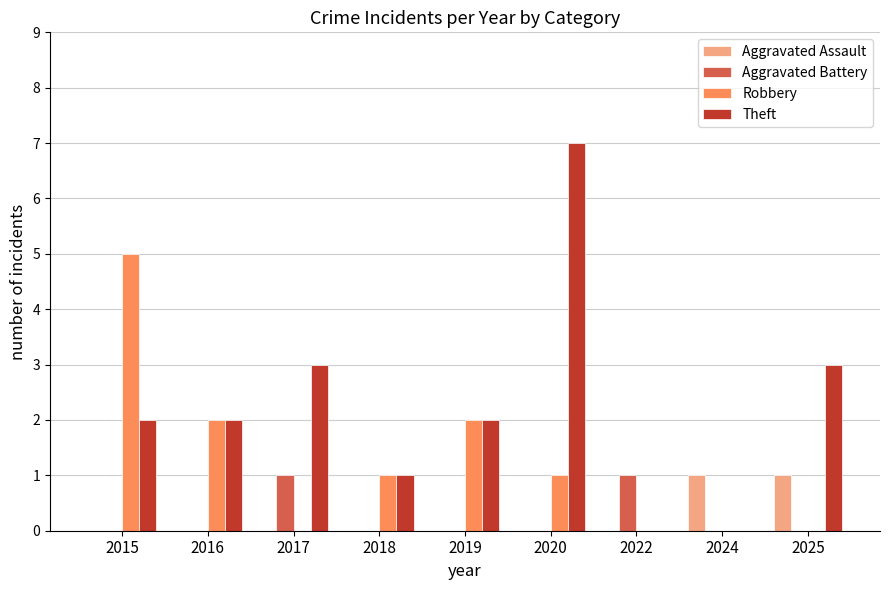

At which category does the chart reach its peak across all series?

2020